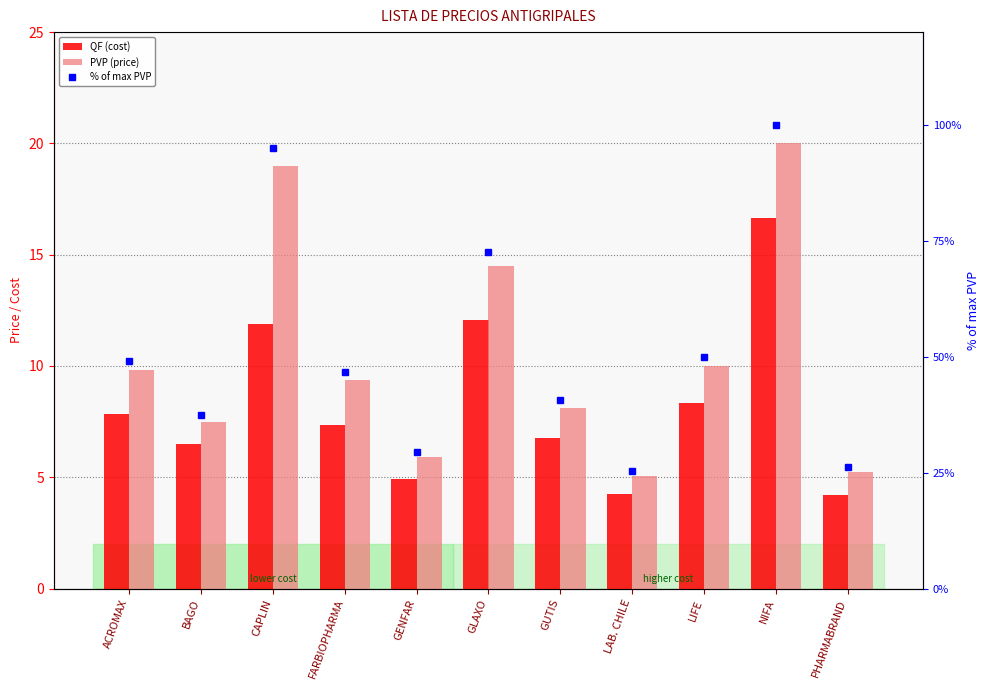

Where does the QF (cost) series first go above 7?

ACROMAX